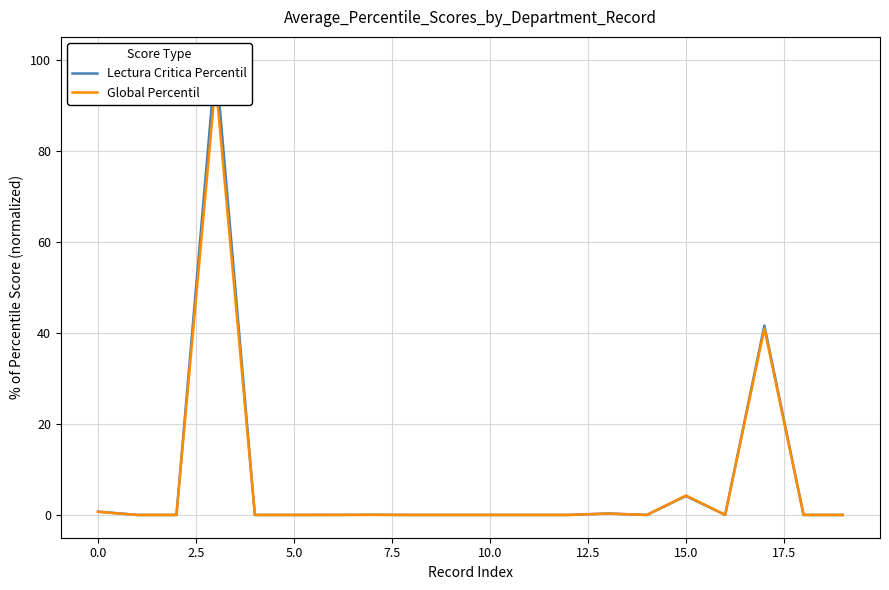

After their last crossing, which series has the higher values: Global Percentil or Lectura Critica Percentil?

Global Percentil